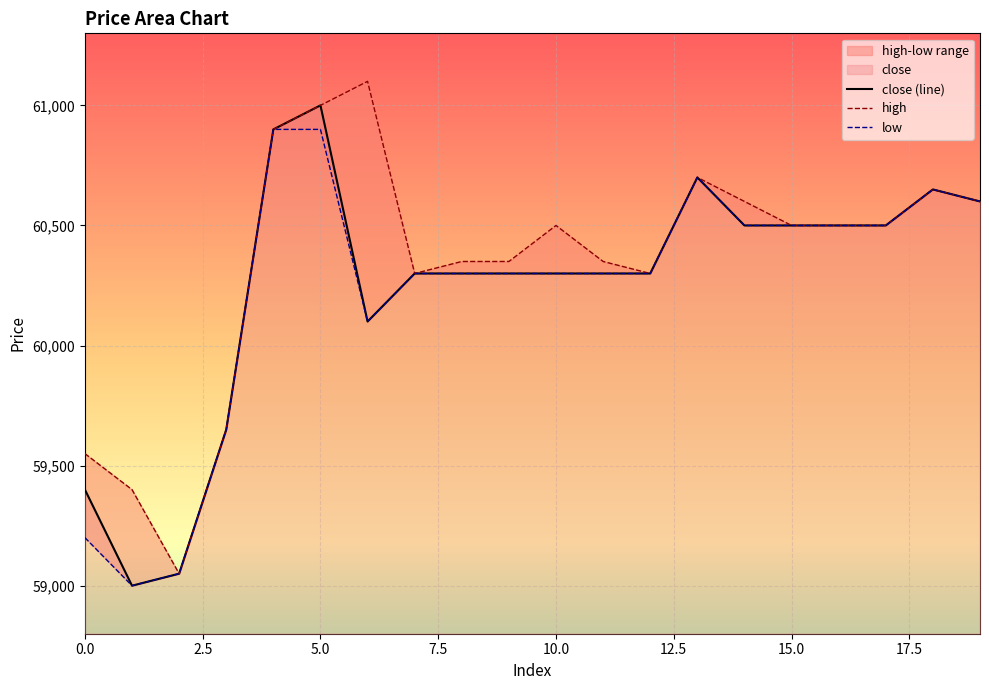

Which series changed the most between 13 and 15?

close